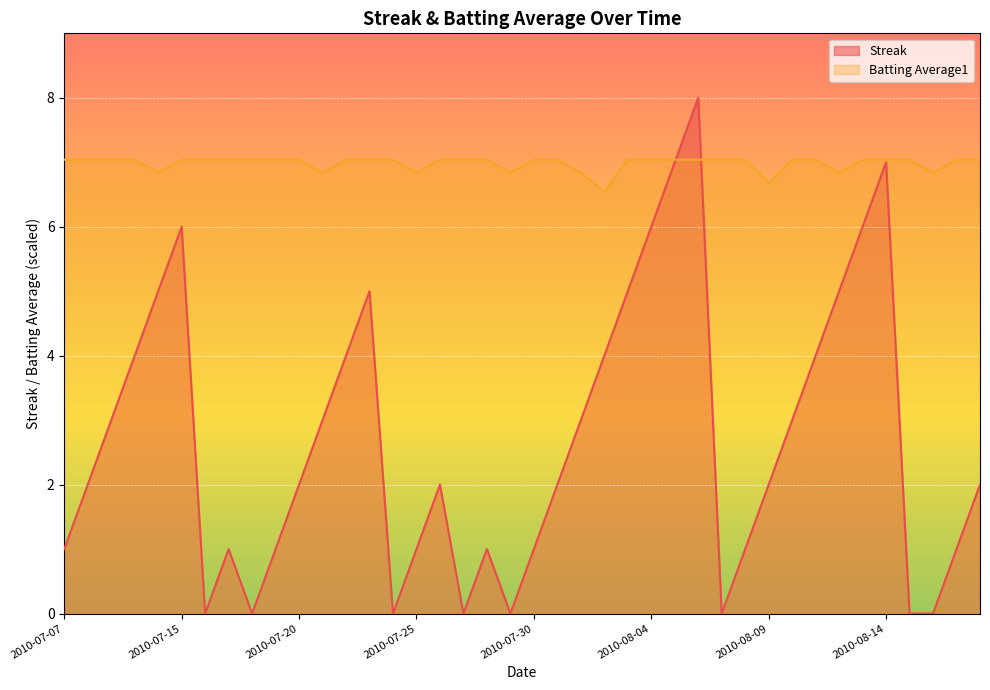

How many Streak values are between 1 and 5?

26